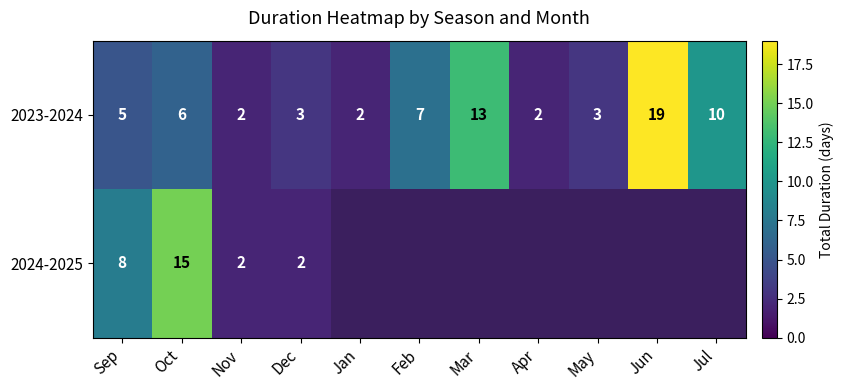

At Oct, list the series in order from smallest to largest.

2023-2024, 2024-2025